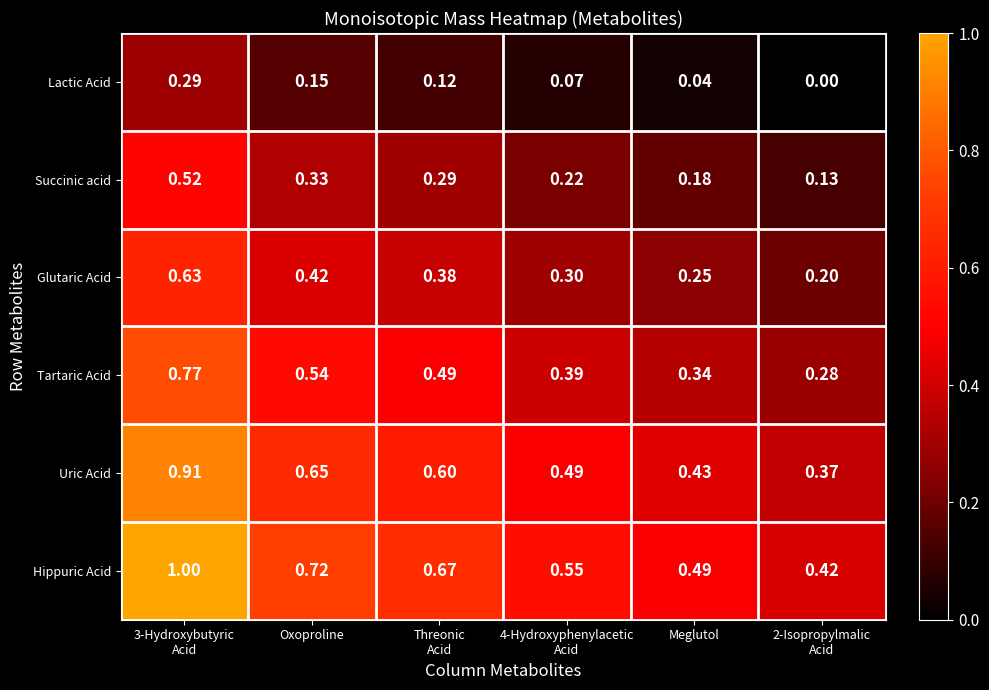

Which series changed the most between Oxoproline and Meglutol?

Hippuric Acid